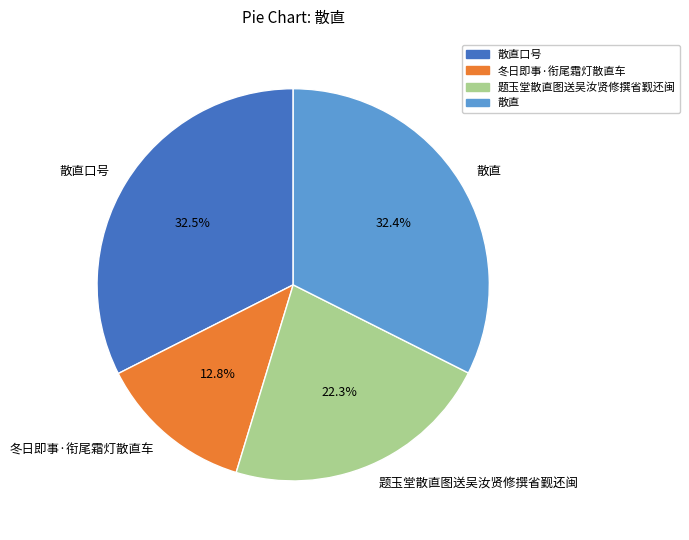

True or false: 散直 accounts for 32% of the total.

True